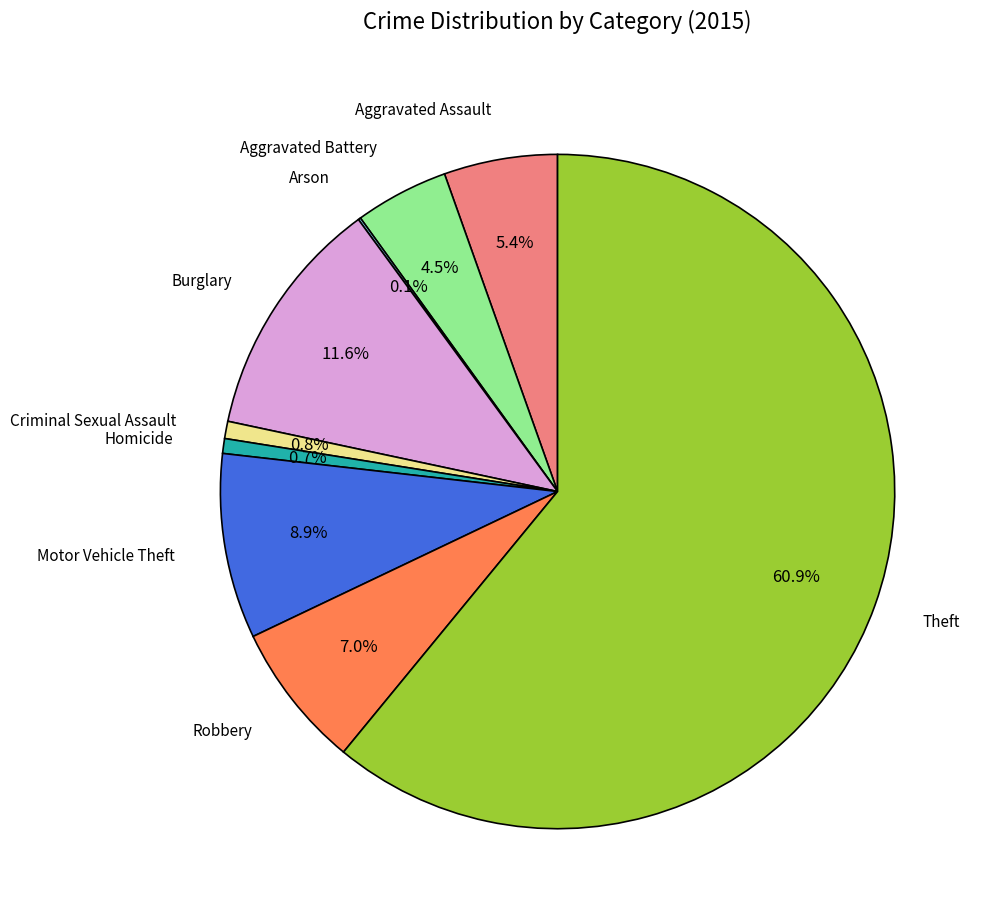

Is there any slice that represents more than half of the pie?

Yes